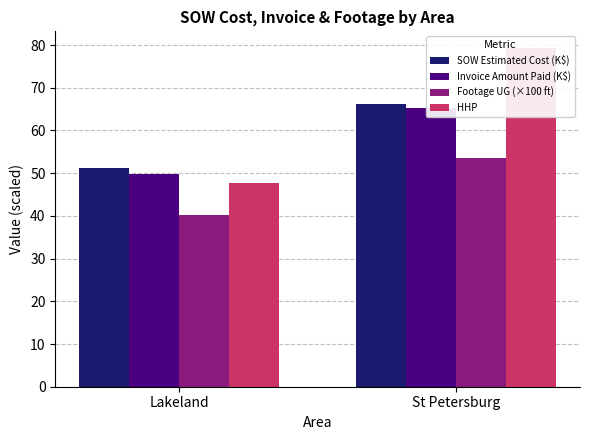

Which category has the lowest value across all series?

Lakeland